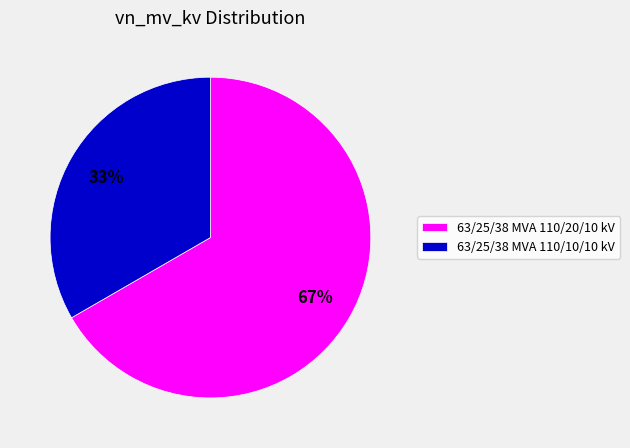

How many slices are in this pie chart?

2